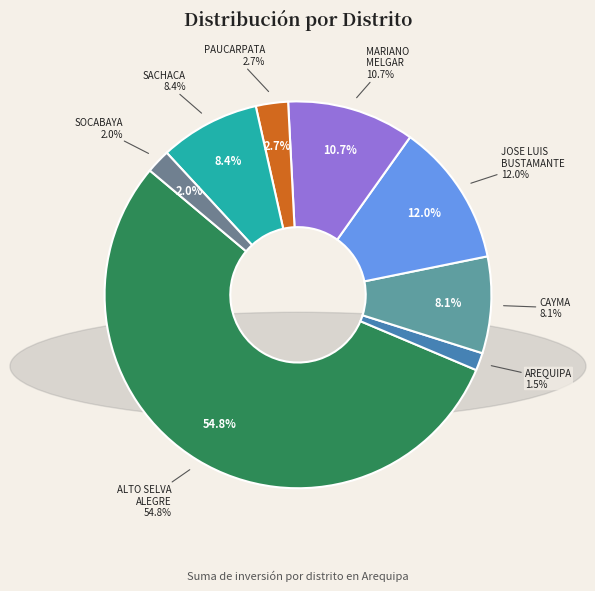

What is the ratio of the value at CAYMA to the value at AREQUIPA?

5.5